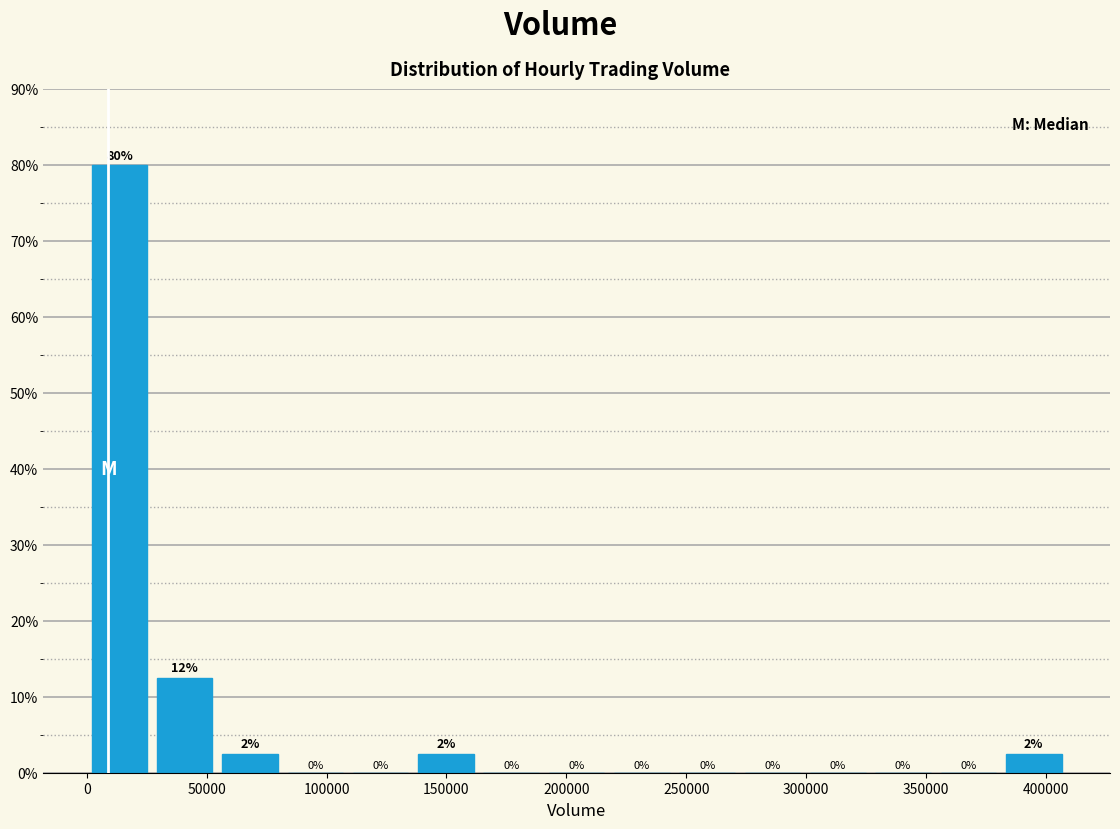

Which range on the x-axis has the tallest bar?

0 to 25000